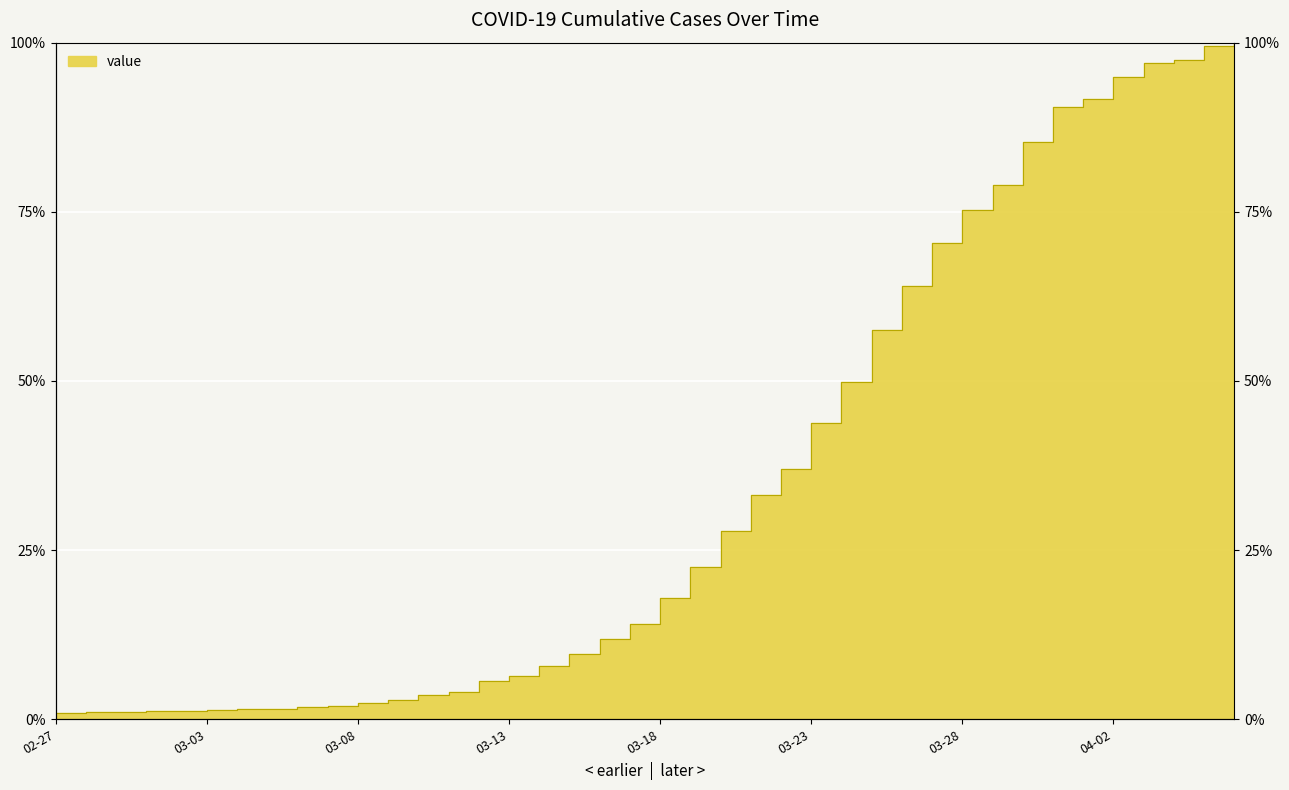

What is the value of the 17th point from the left?

0.1